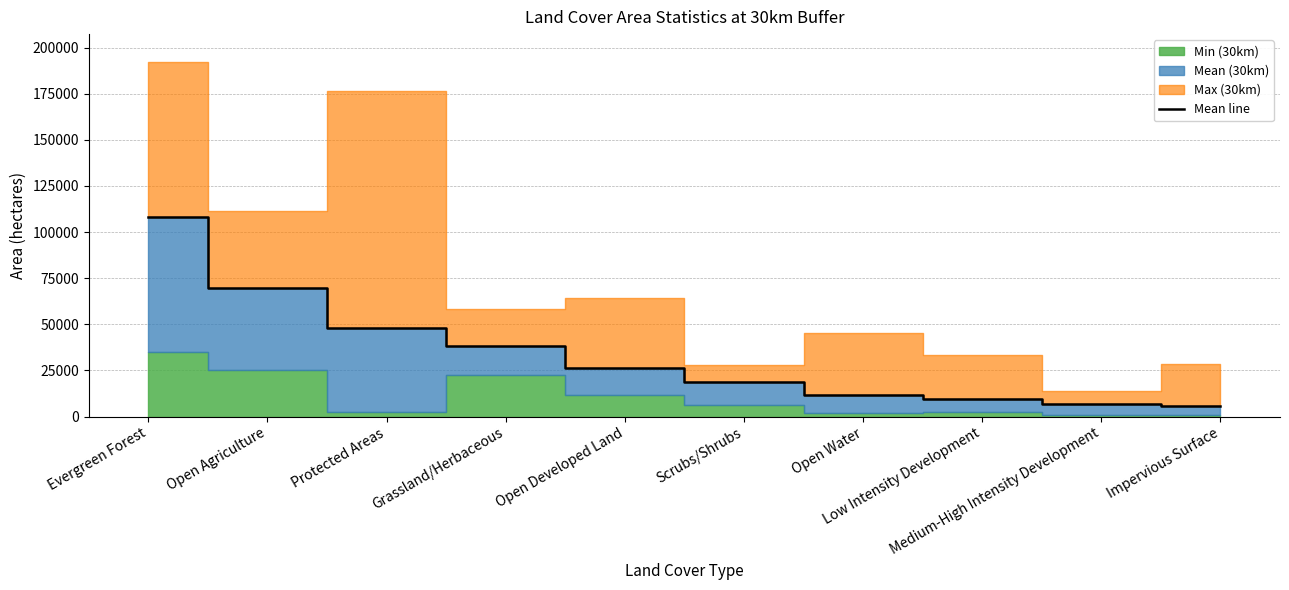

What is the label of the 6th point from the left?

Scrubs/Shrubs